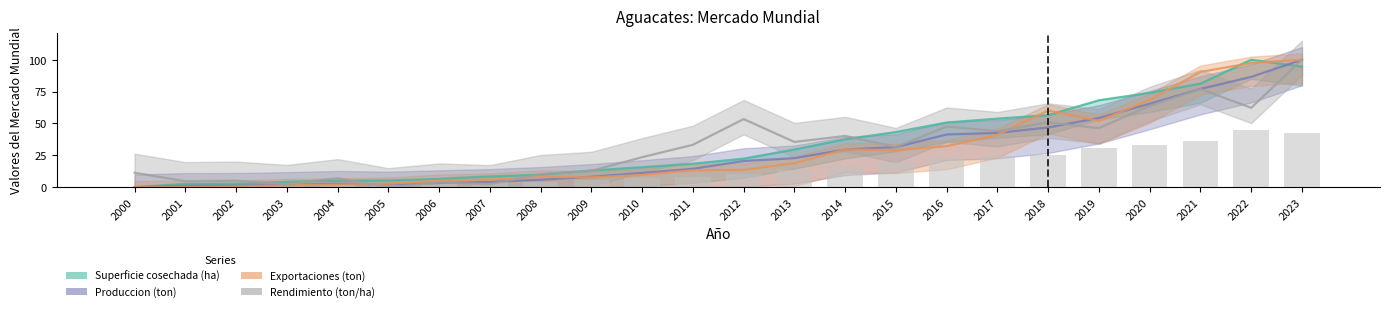

Rank the series at 2020 from lowest to highest value.

Rendimiento (ton/ha), Produccion (ton), Exportaciones (ton), Superficie cosechada (ha)